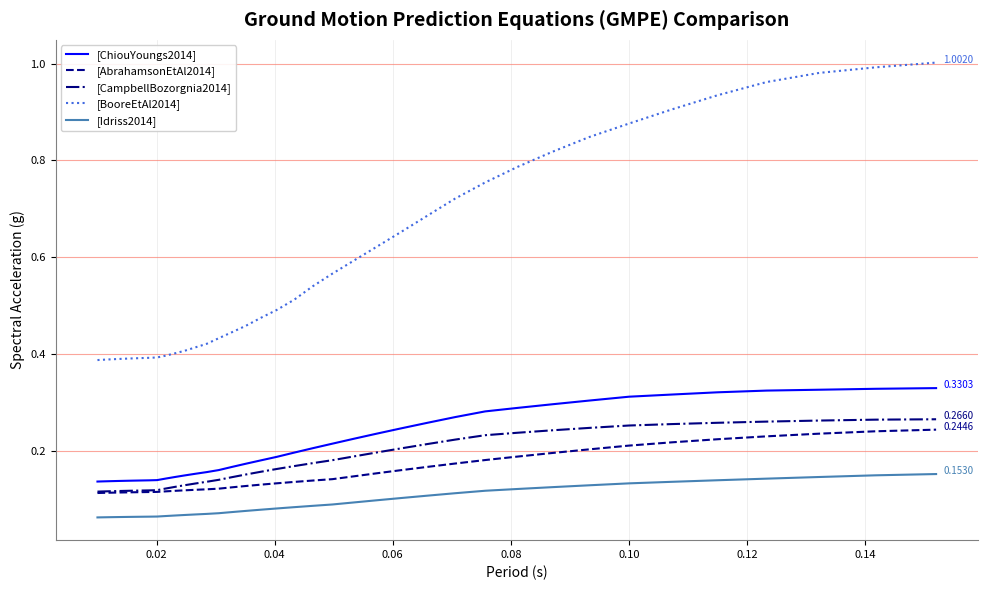

Which series has the widest spread of values?

[BooreEtAl2014]